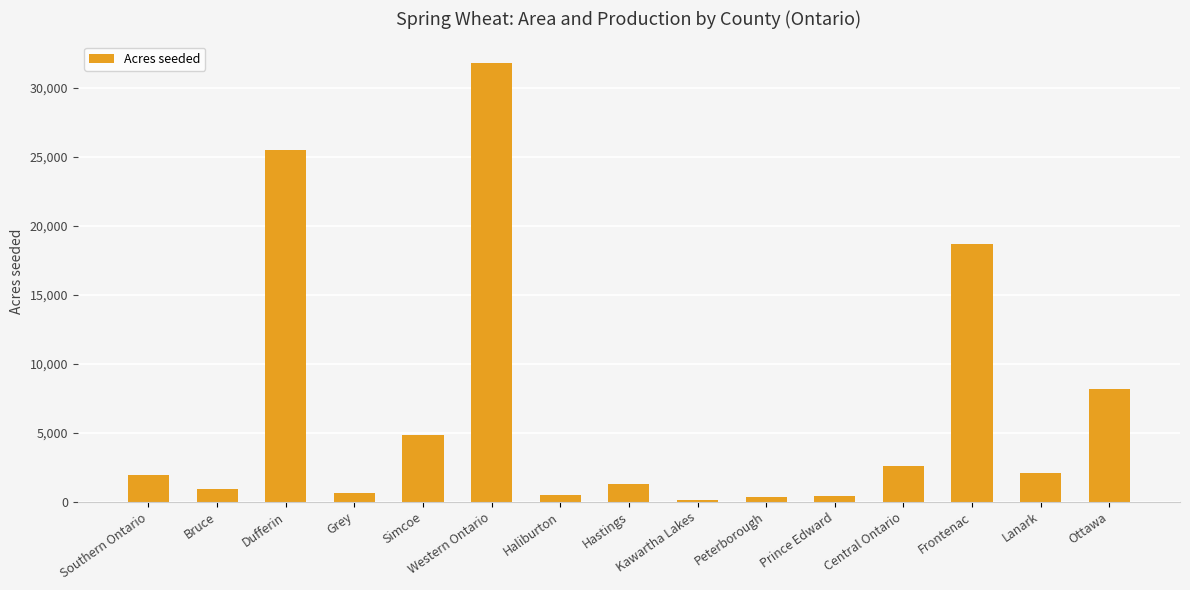

Is it true that the value at Bruce is 900?

True